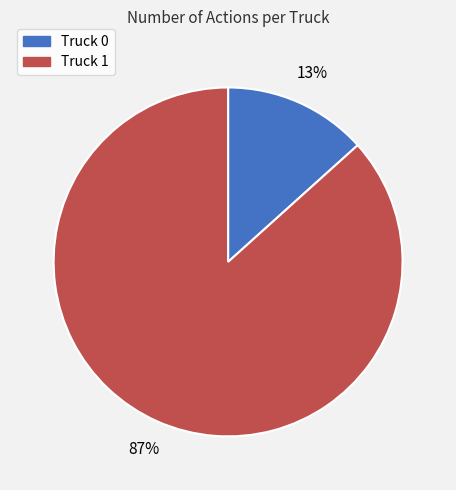

Between Truck 1 and Truck 0, which is larger?

Truck 1